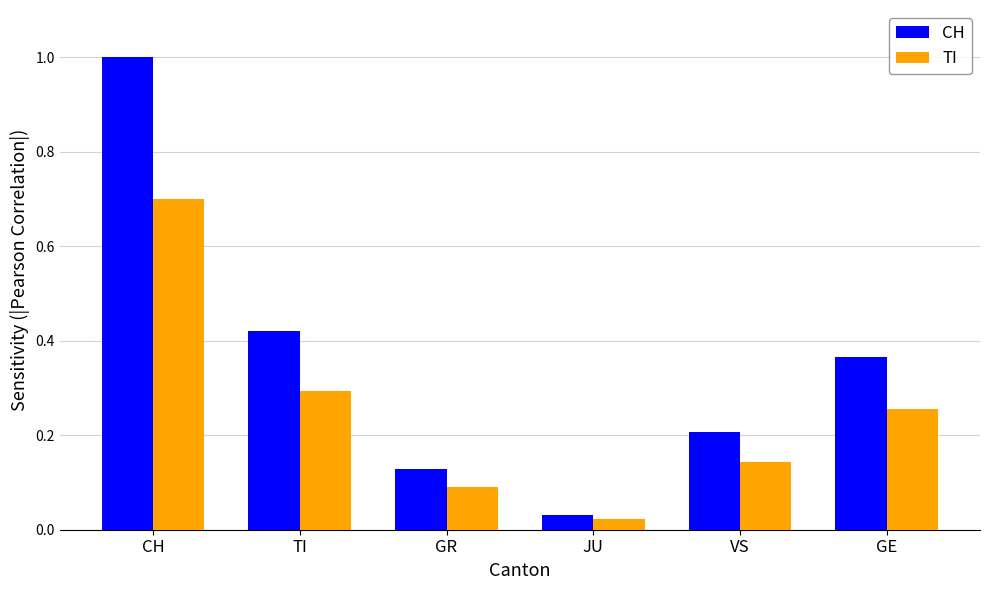

True or false: CH has a value of 1.0 at CH.

True